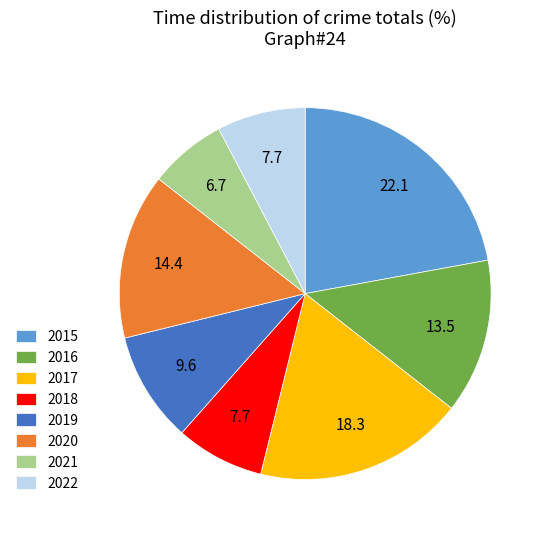

Does 2021 represent more than half of the total?

No